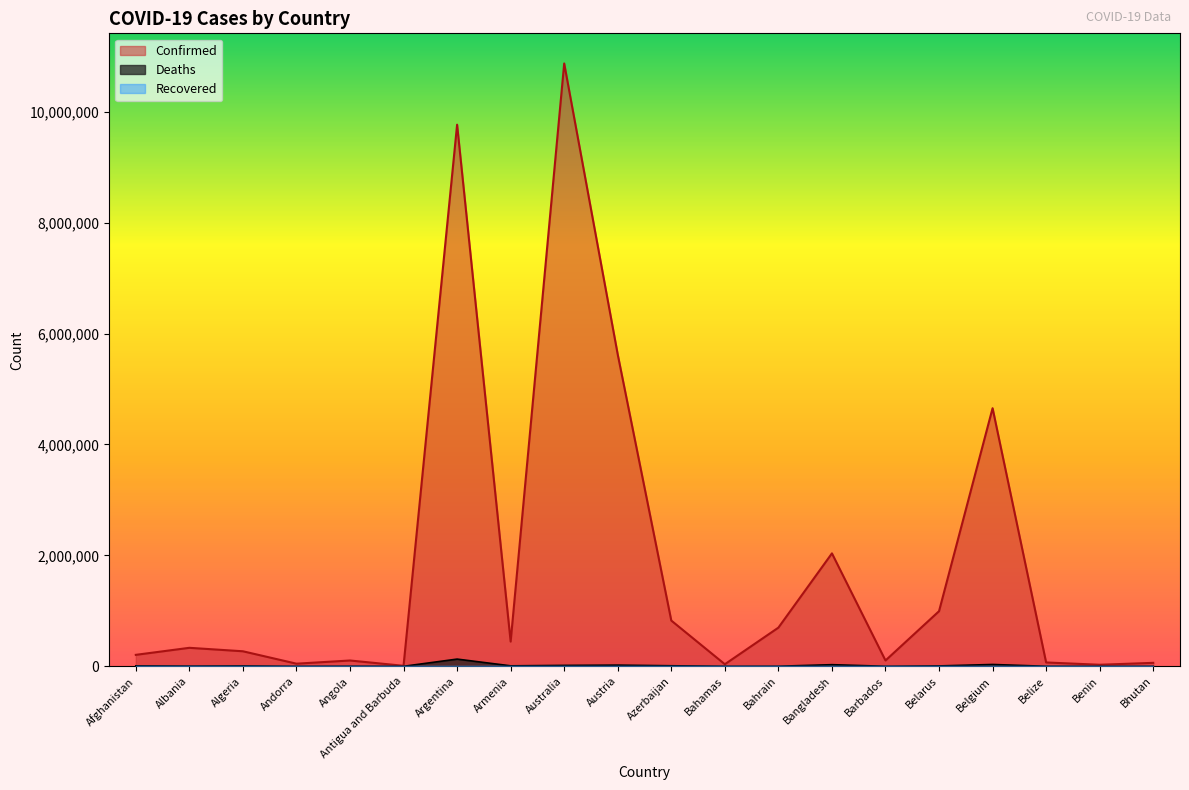

What value does the Confirmed series have at Bangladesh?

2036845